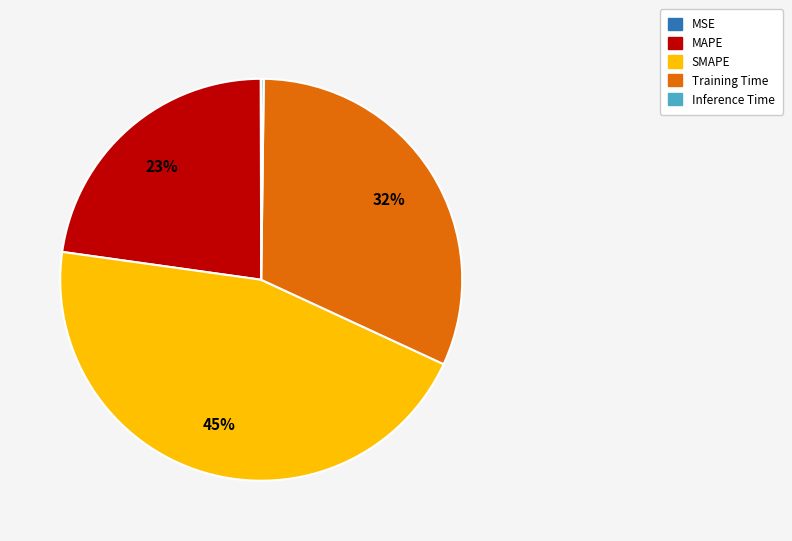

Which has a higher value, Training Time or SMAPE?

SMAPE